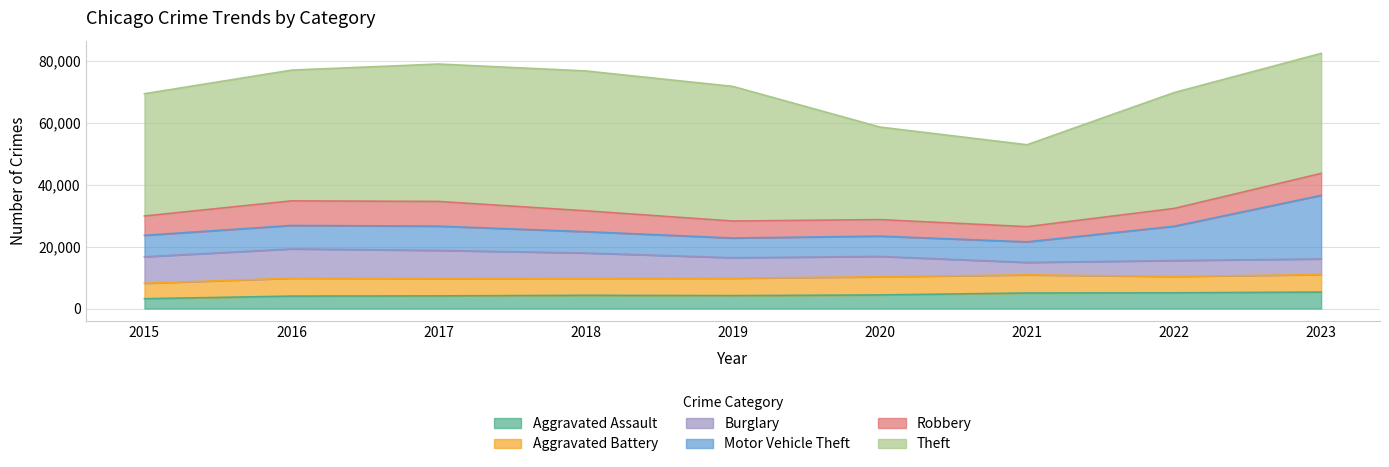

Read the Aggravated Assault value at 2015, to the nearest 50.

3200